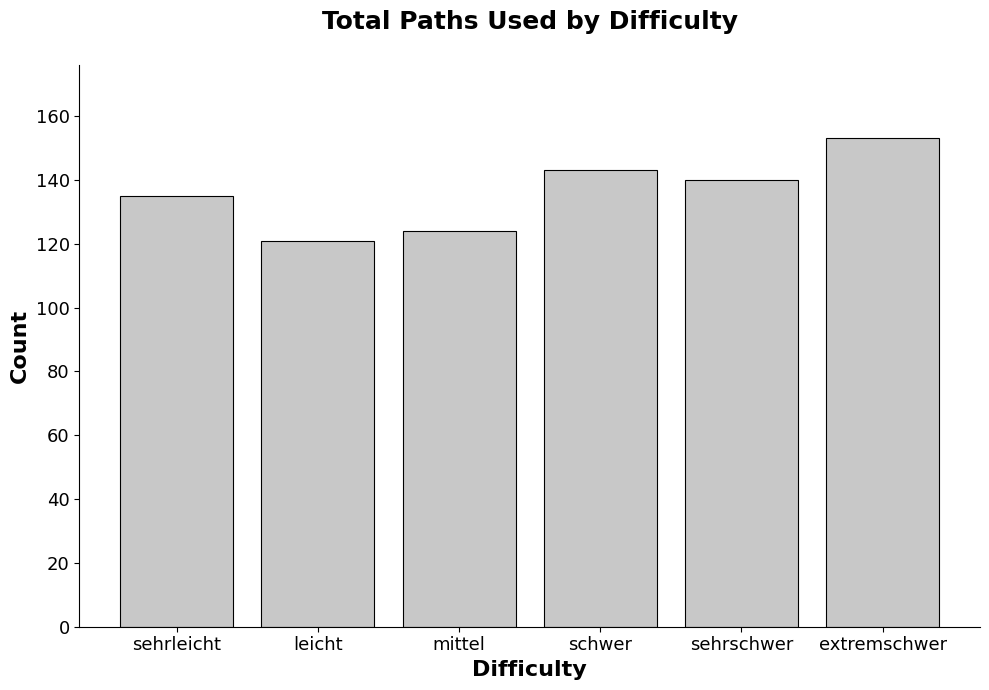

What is the difference between the second highest and second lowest values?

19